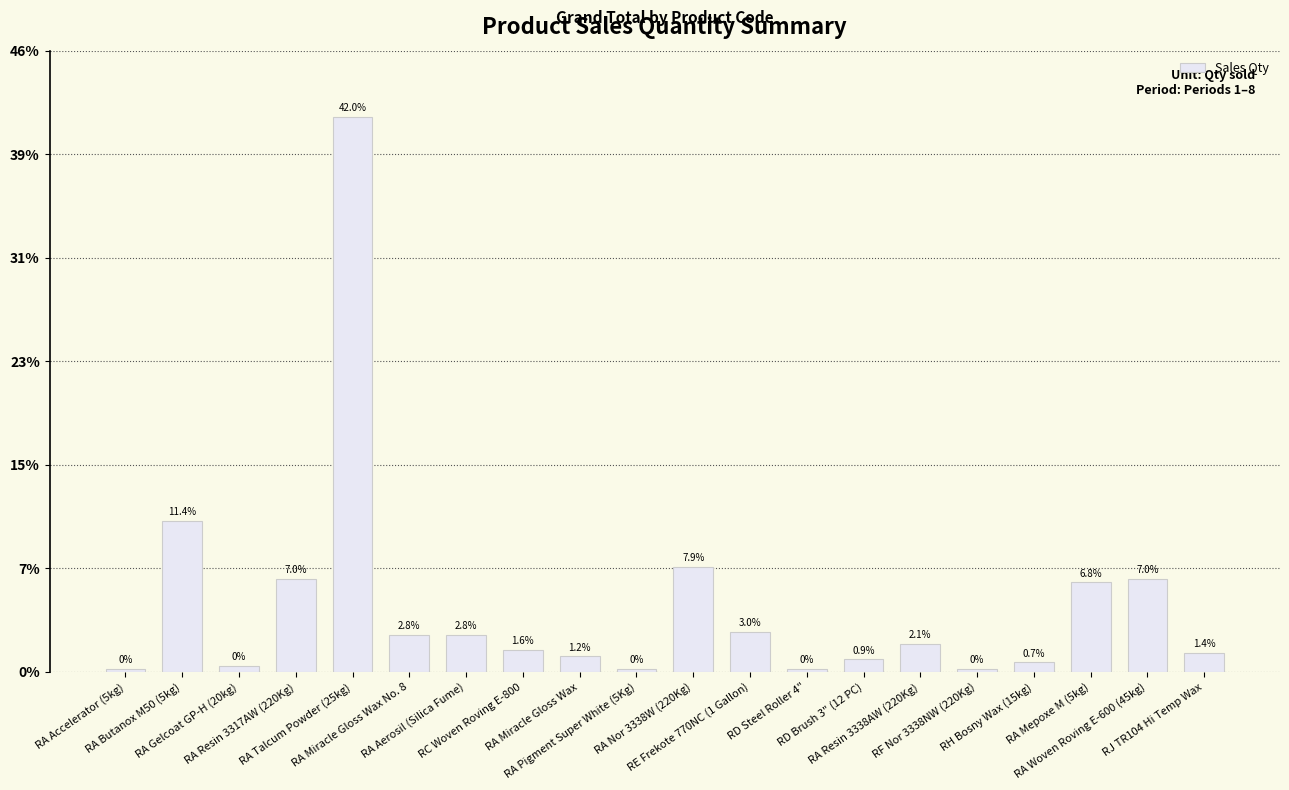

The value at RE Frekote 770NC (1 Gallon) is 1.2. True or false?

False